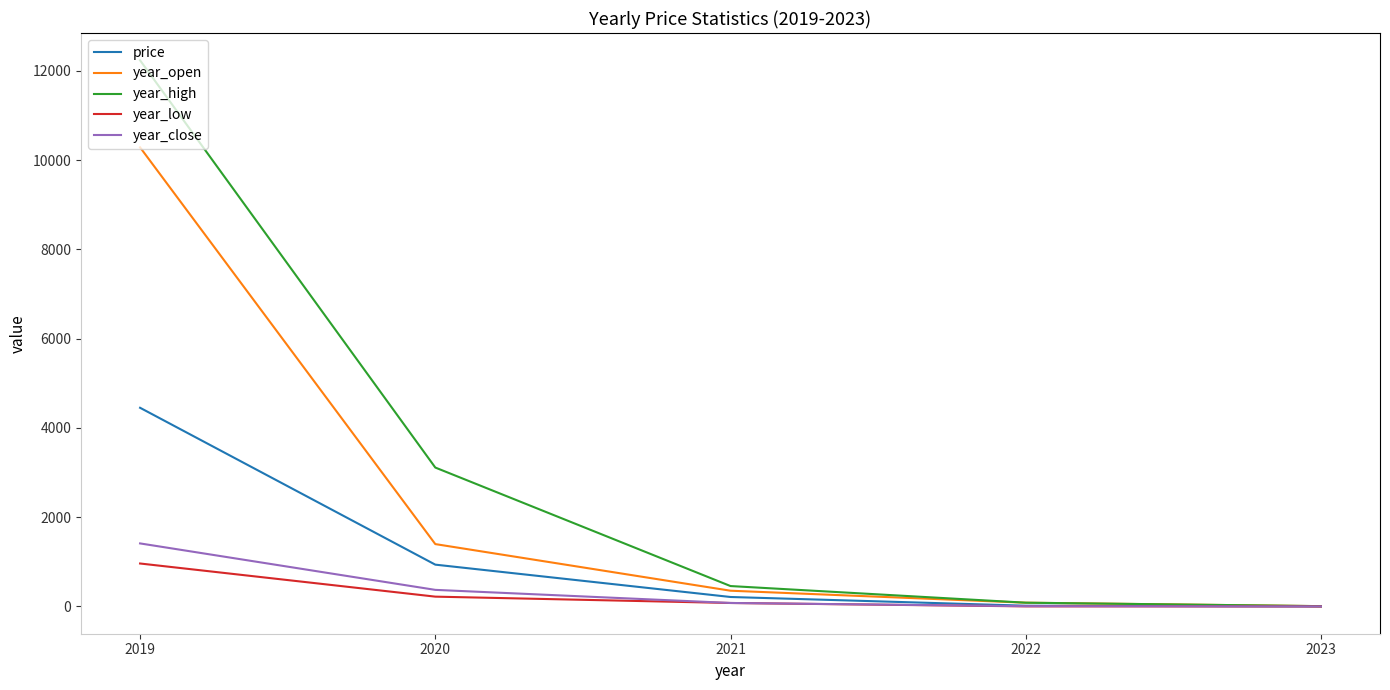

Reading right to left, extract all data points from this chart.

price: 2019=4452.0	2020=936.8	2021=211.9	2022=16.5	2023=1.9
year_open: 2019=10287.5	2020=1397.4	2021=352.5	2022=84.0	2023=6.3
year_high: 2019=12237.5	2020=3112.5	2021=457.0	2022=84.0	2023=6.8
year_low: 2019=962.4	2020=219.8	2021=77.5	2022=2.1	2023=0.7
year_close: 2019=1412.5	2020=371.5	2021=78.0	2022=5.9	2023=0.7